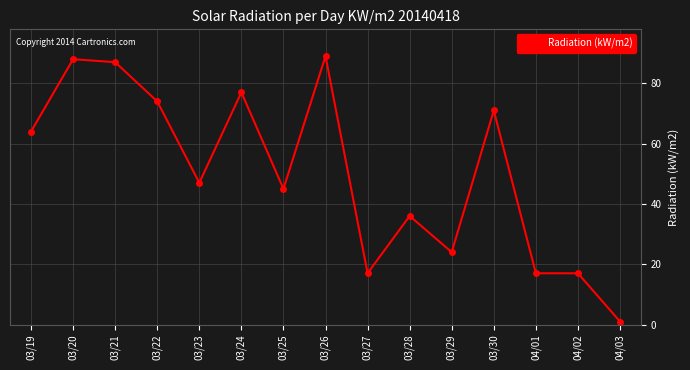

What is the label of the 11th point from the left?

03/29